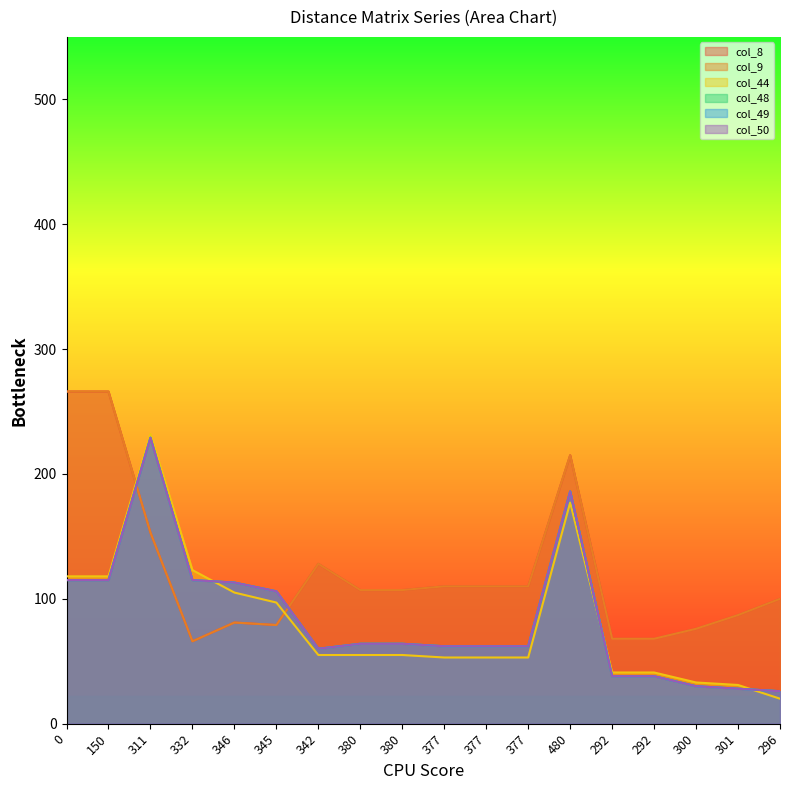

True or false: col_48 has a value of 60 at 342.

True